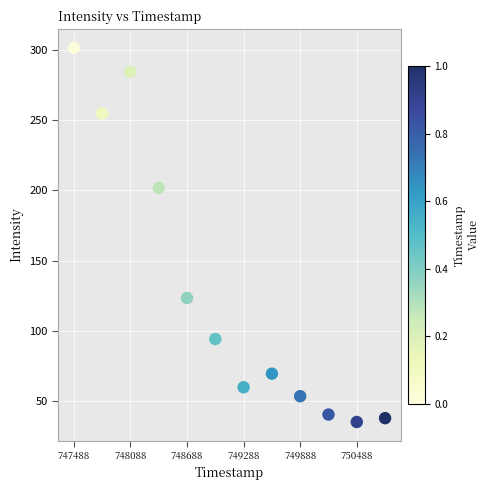

What Y value in the scatter plot is closest to 168?

201.8